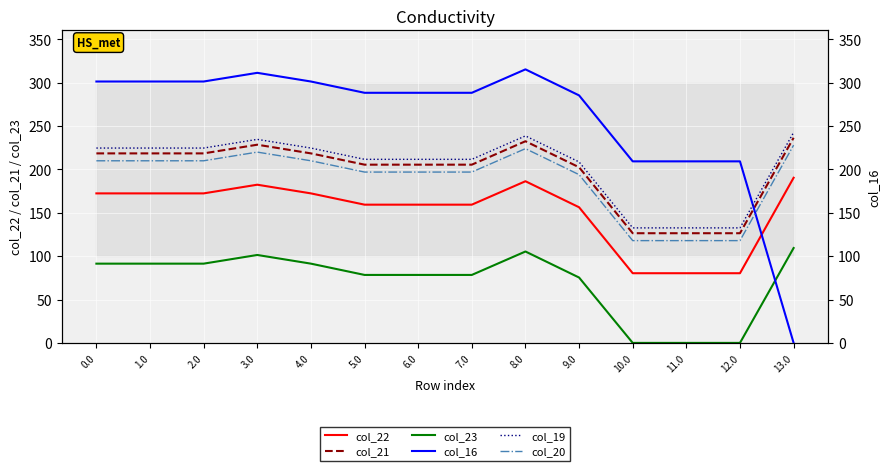

Which label corresponds to the smallest value in the chart?

10.0